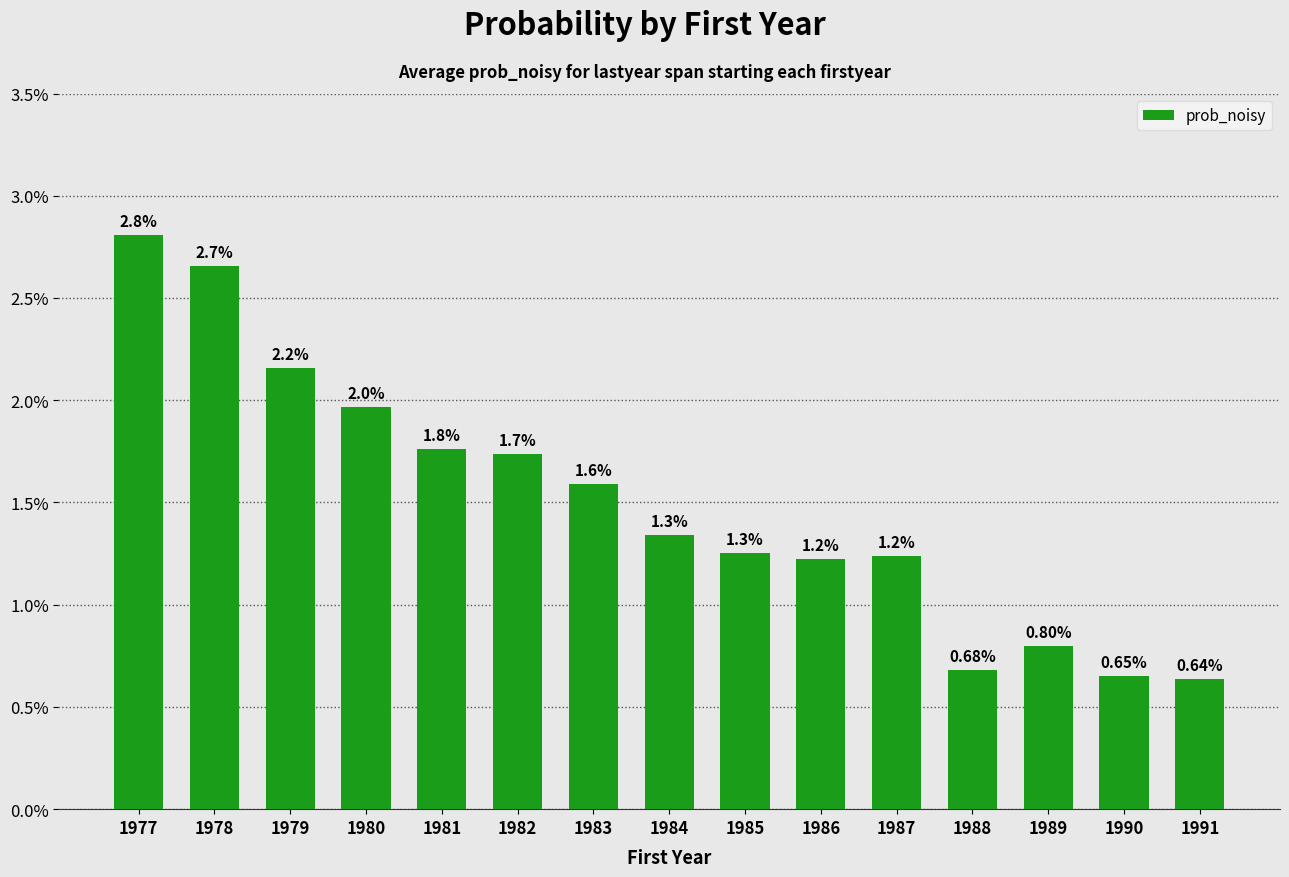

Are the bars horizontal?

No